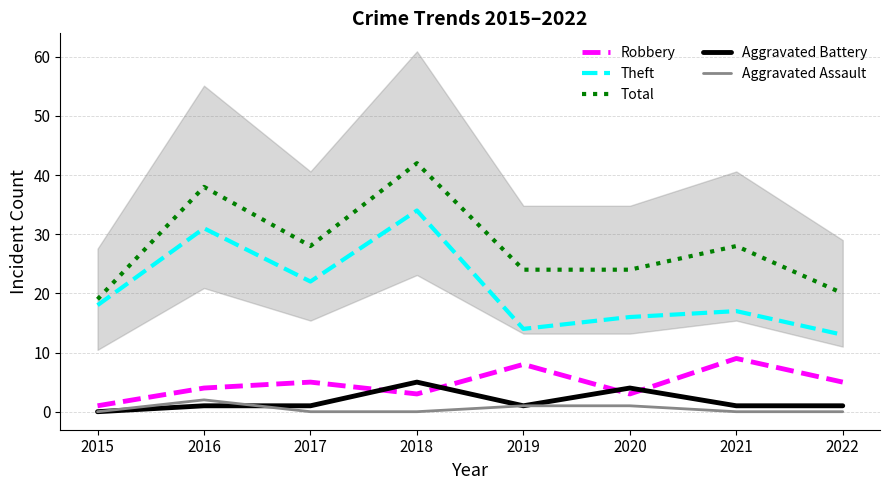

Which series changed the most between 2017 and 2022?

Theft